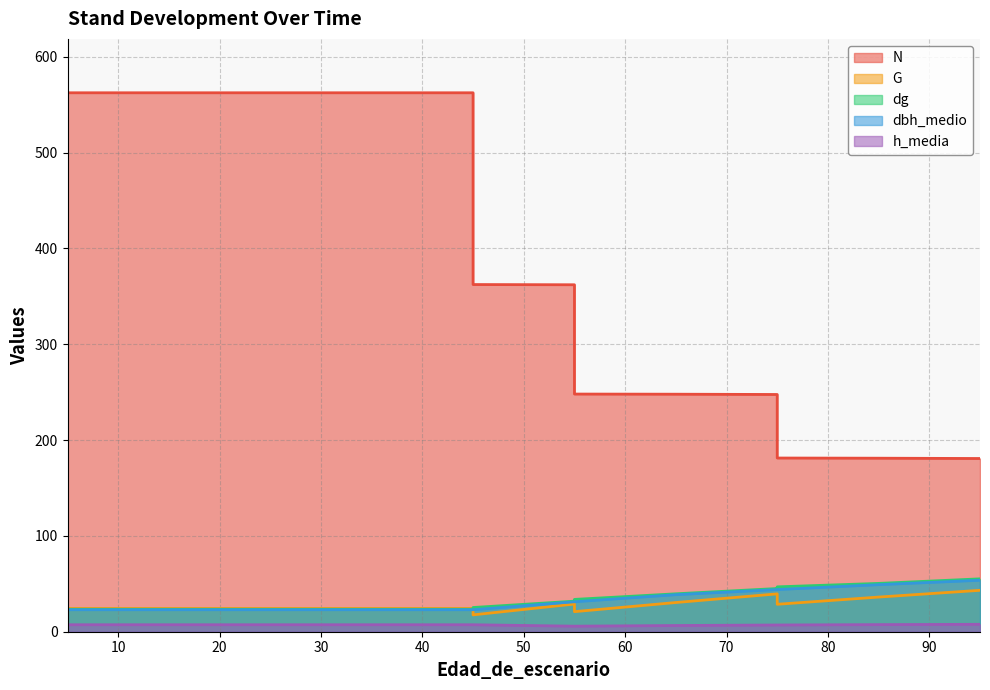

True or false: dbh_medio and dg intersect in this chart.

False